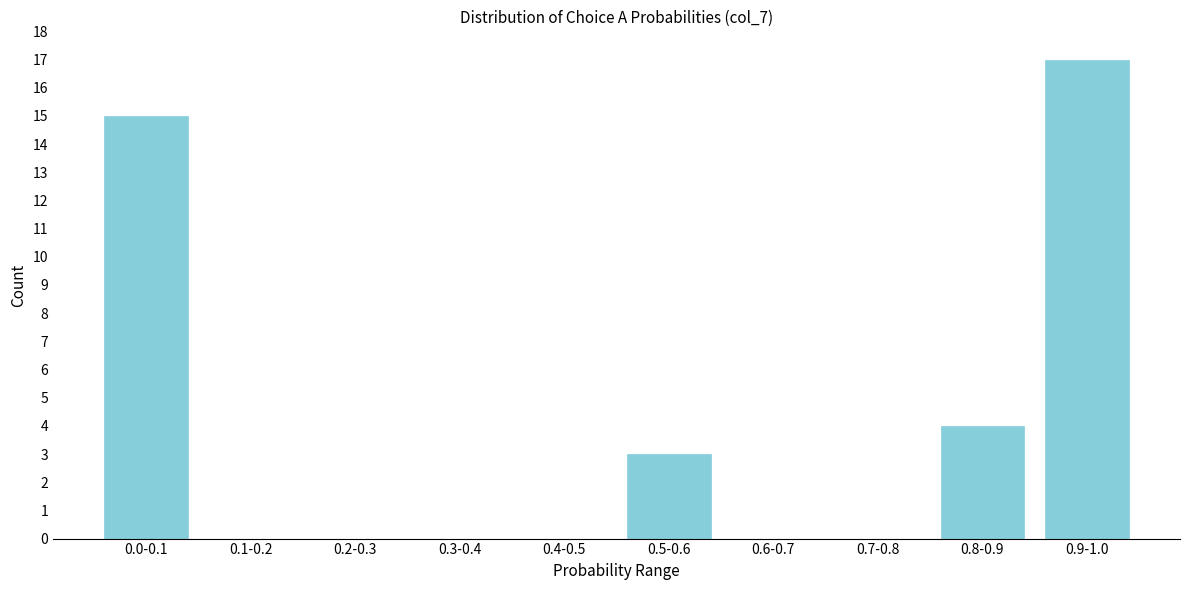

Reading right to left, transcribe all the data shown in this chart.

0.9-1.0=17	0.8-0.9=4	0.7-0.8=0	0.6-0.7=0	0.5-0.6=3	0.4-0.5=0	0.3-0.4=0	0.2-0.3=0	0.1-0.2=0	0.0-0.1=15